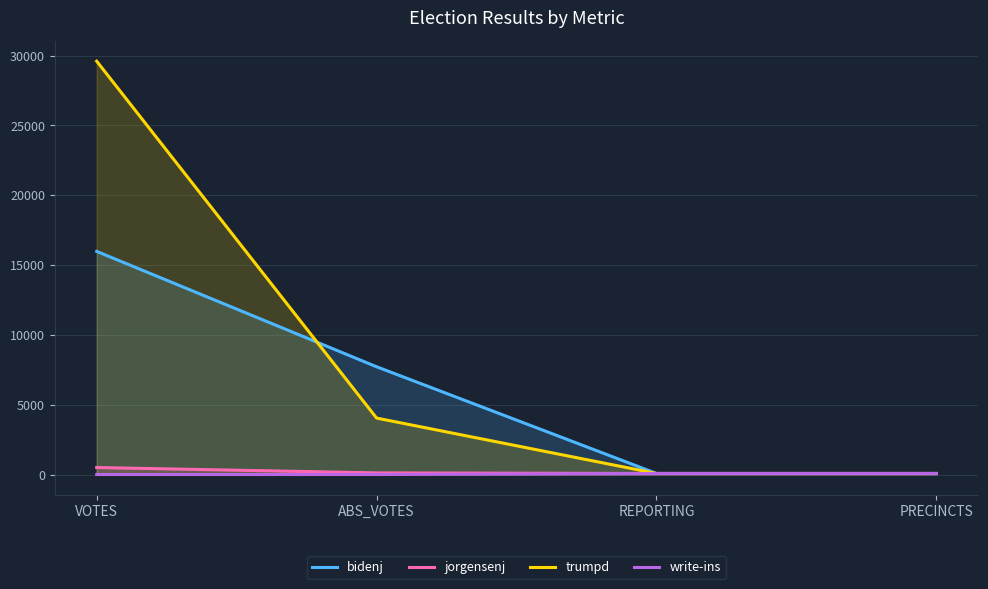

Which series has the largest range (max minus min)?

trumpd